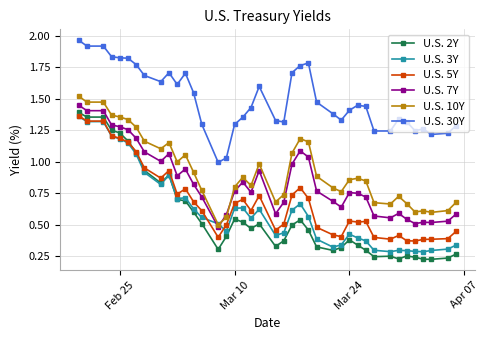

How many data points does each series have?

40